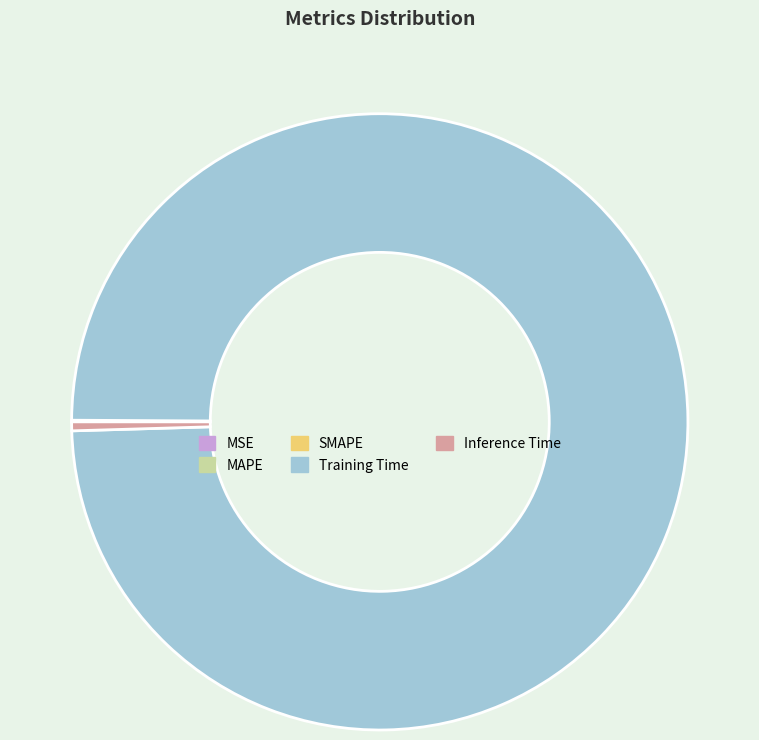

What is the majority slice?

Training Time